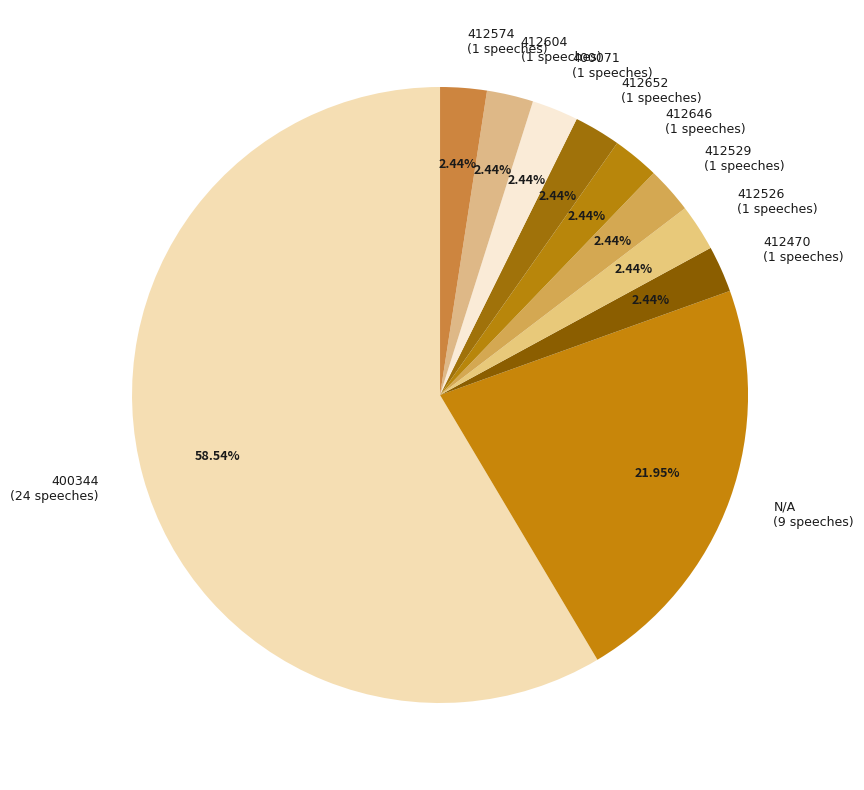

What is the ratio of the value at 412526 (1 speeches) to the value at 412604 (1 speeches)?

1.0